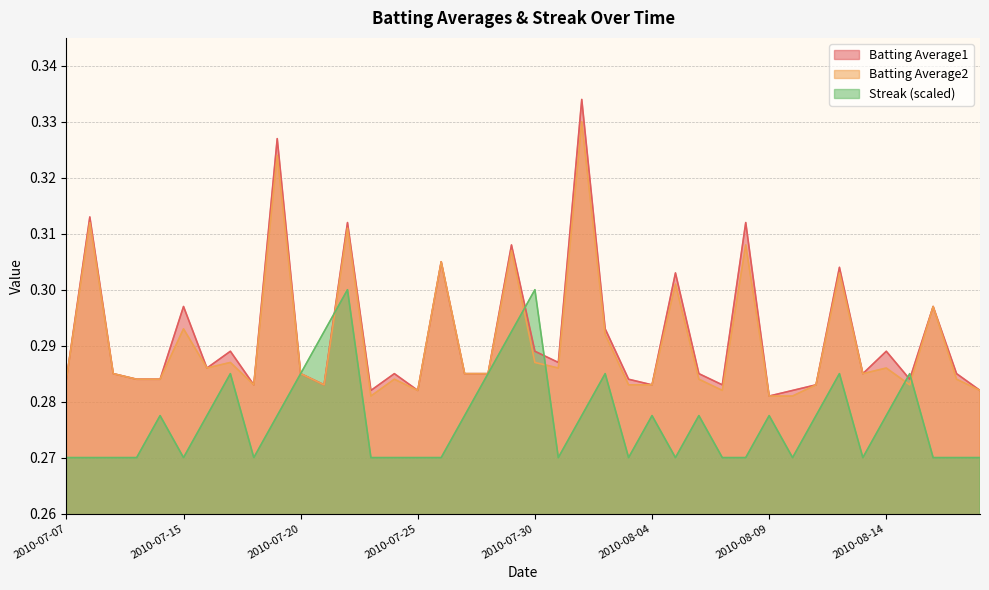

At which category is the sum across all series the highest?

2010-08-01